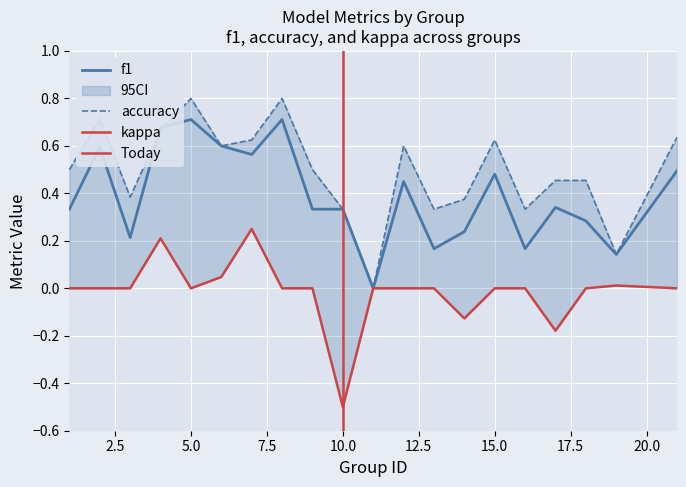

Rank the series by their average value, from highest to lowest.

accuracy, f1, kappa